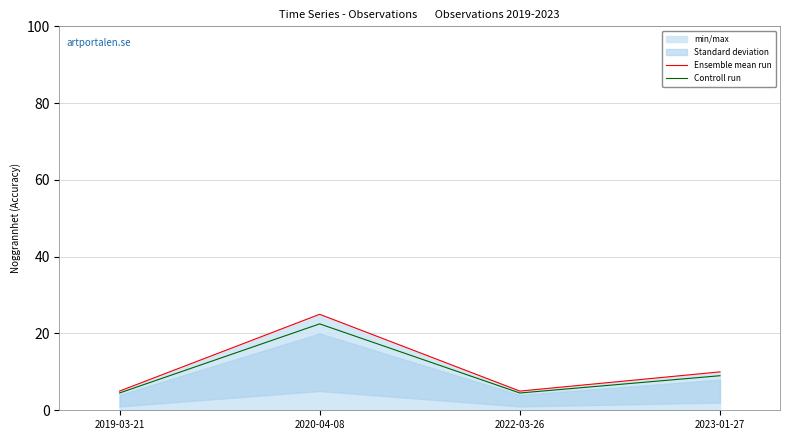

Read the Ensemble mean run value at 2023-01-27.

10.0